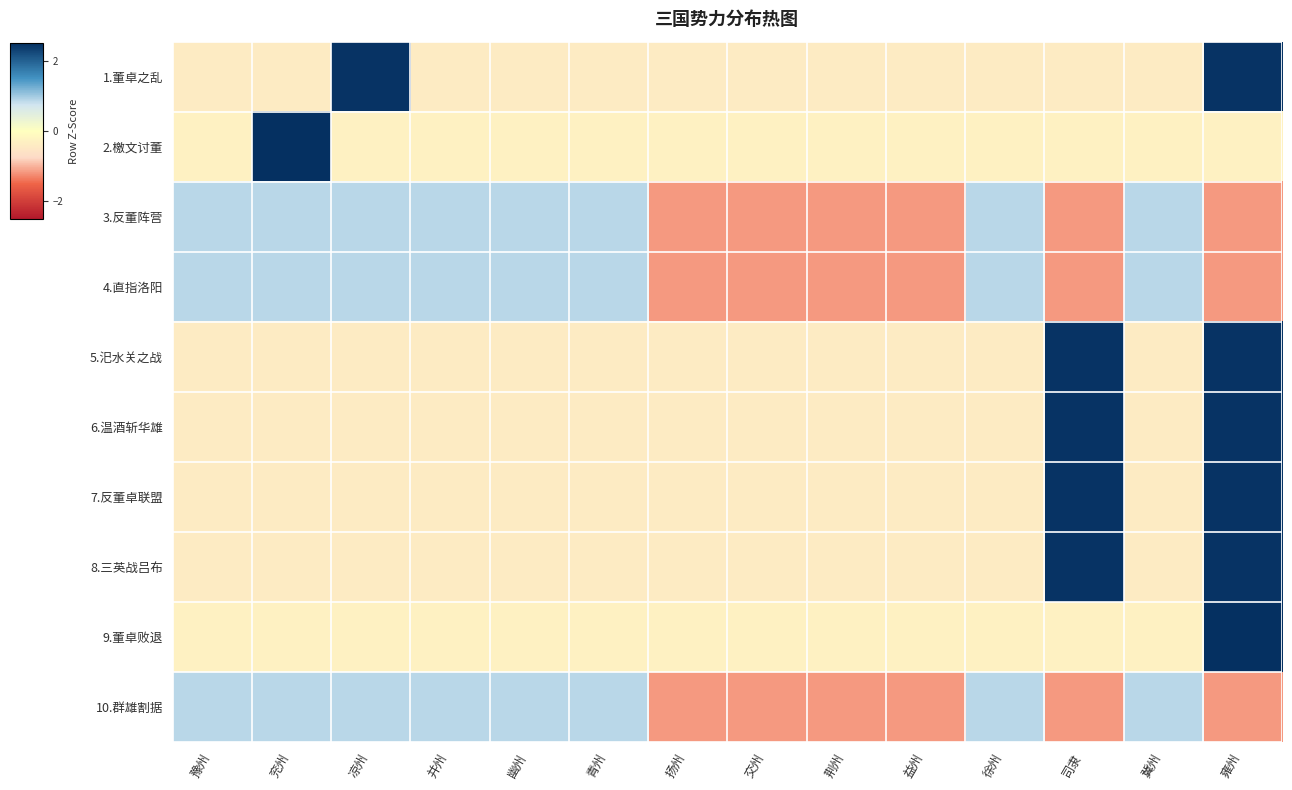

Which has a higher value, 兖州 or 徐州?

兖州